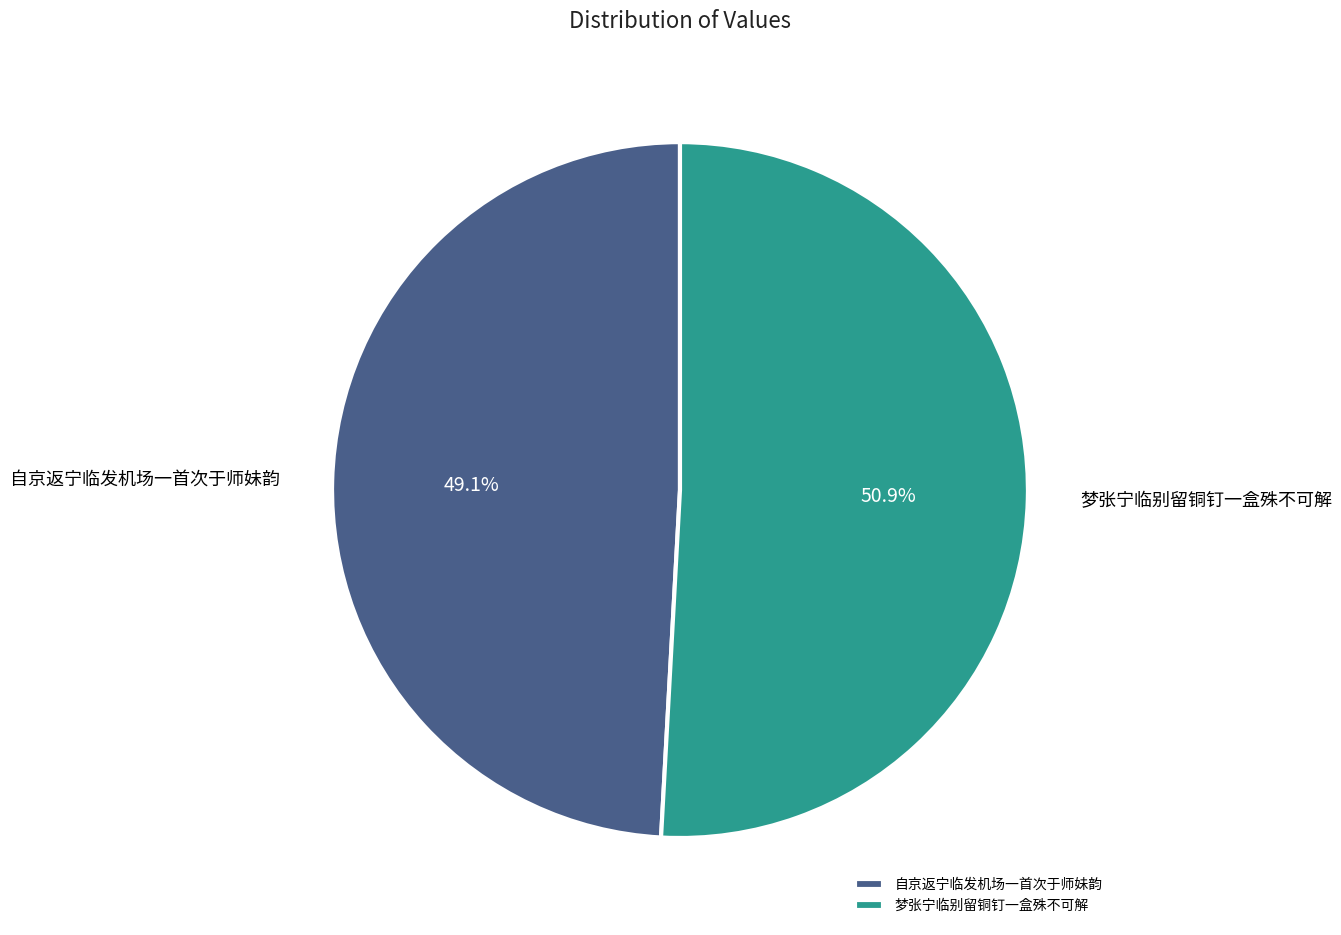

How many slices are in this pie chart?

2